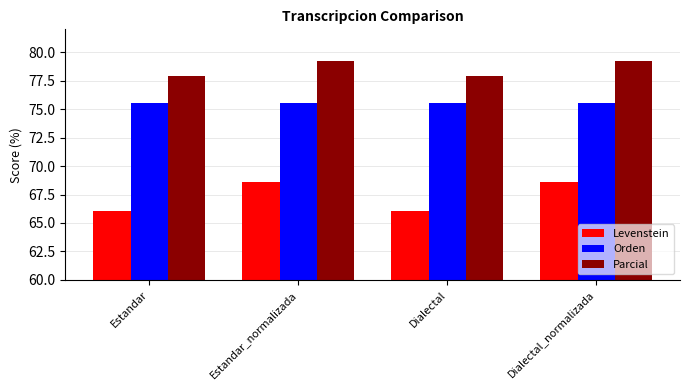

The Parcial series shows 121.4 at Dialectal_normalizada. True or false?

False